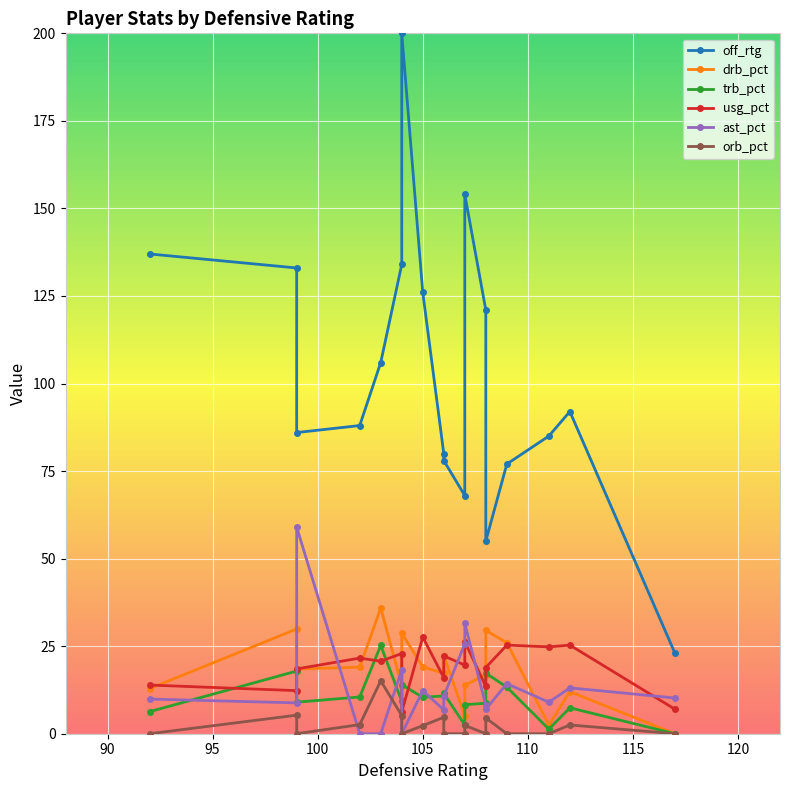

True or false: orb_pct and trb_pct cross at least once.

False